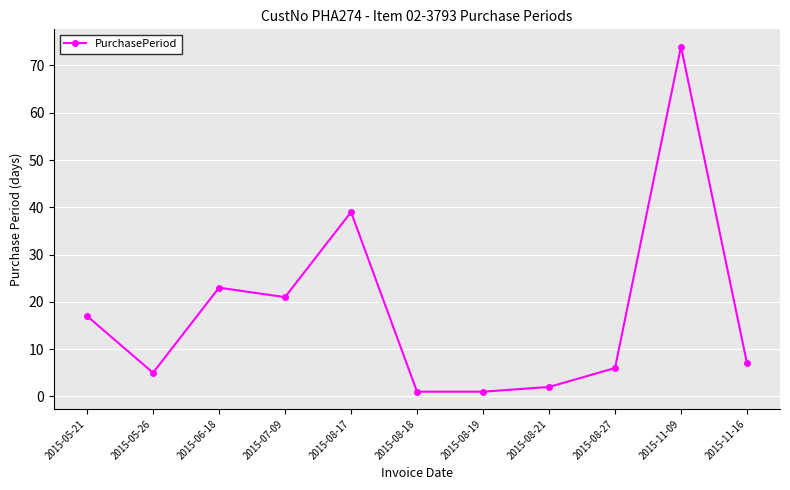

What is the label of the 10th point from the right?

2015-05-26